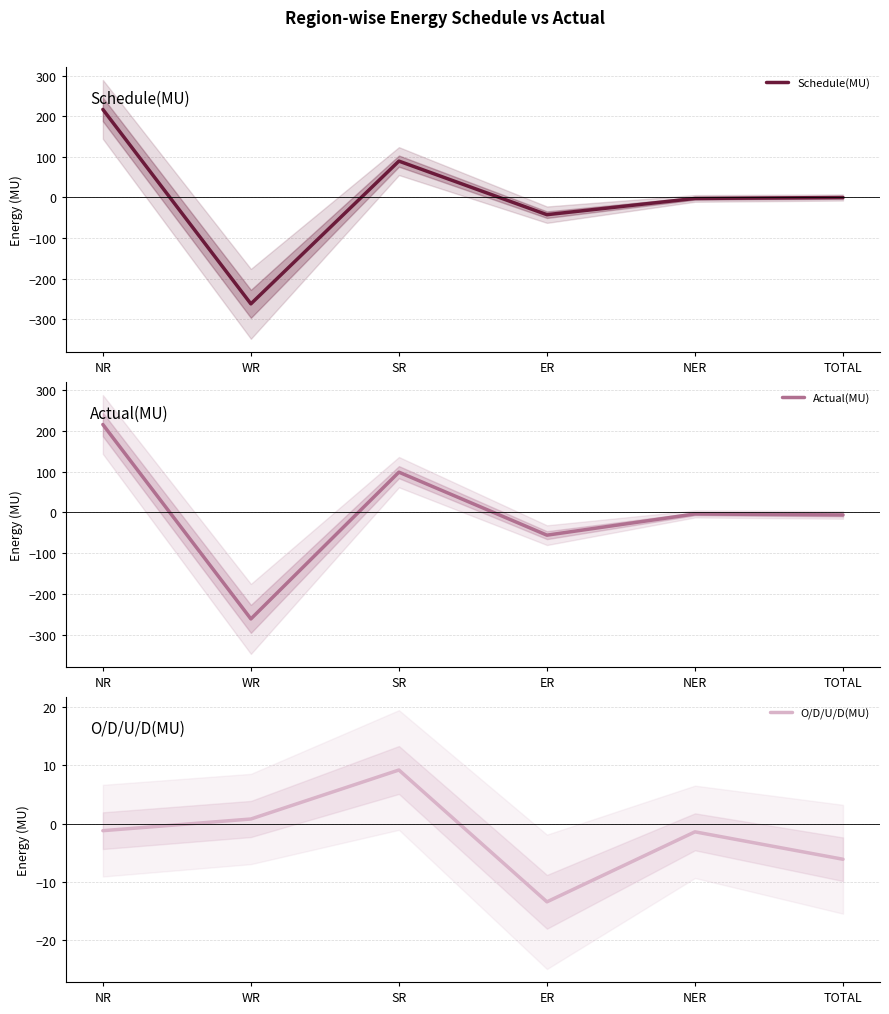

How many data points in O/D/U/D(MU) are less than -1?

4